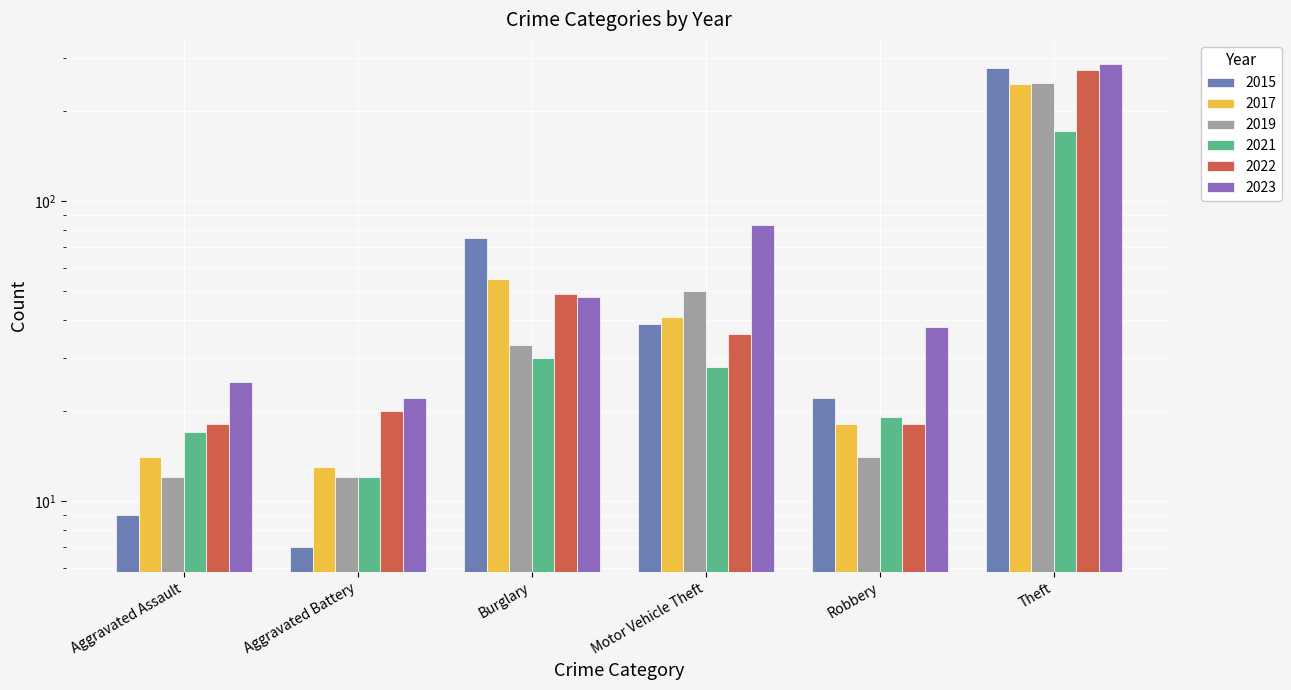

Which series changed the most between Burglary and Robbery?

2015